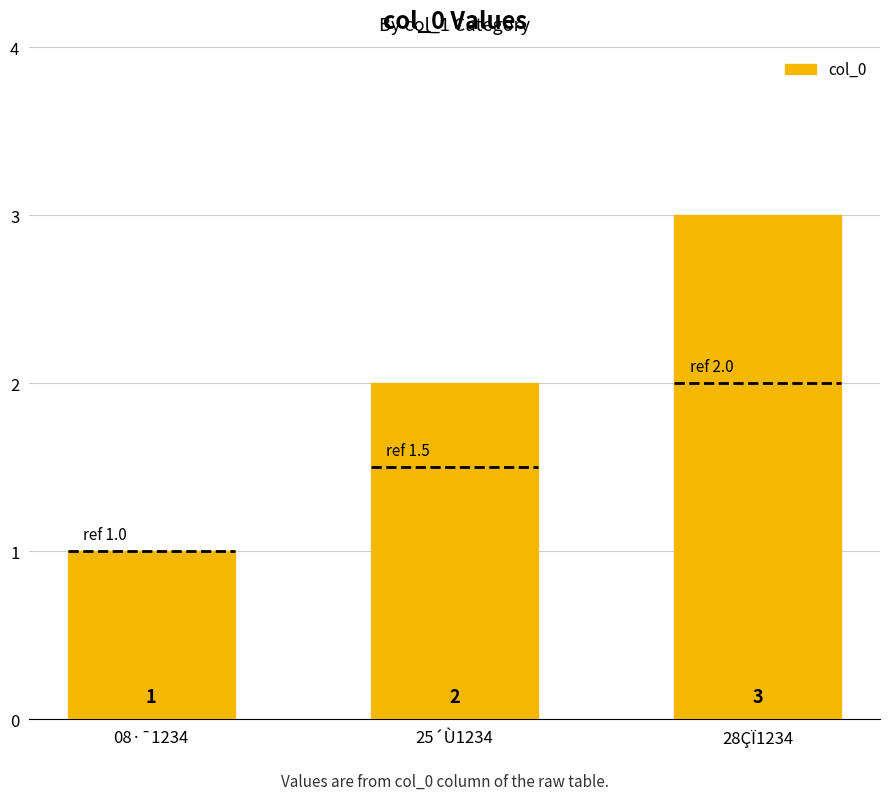

Is it true that the value at 28ÇÏ1234 is 3?

True